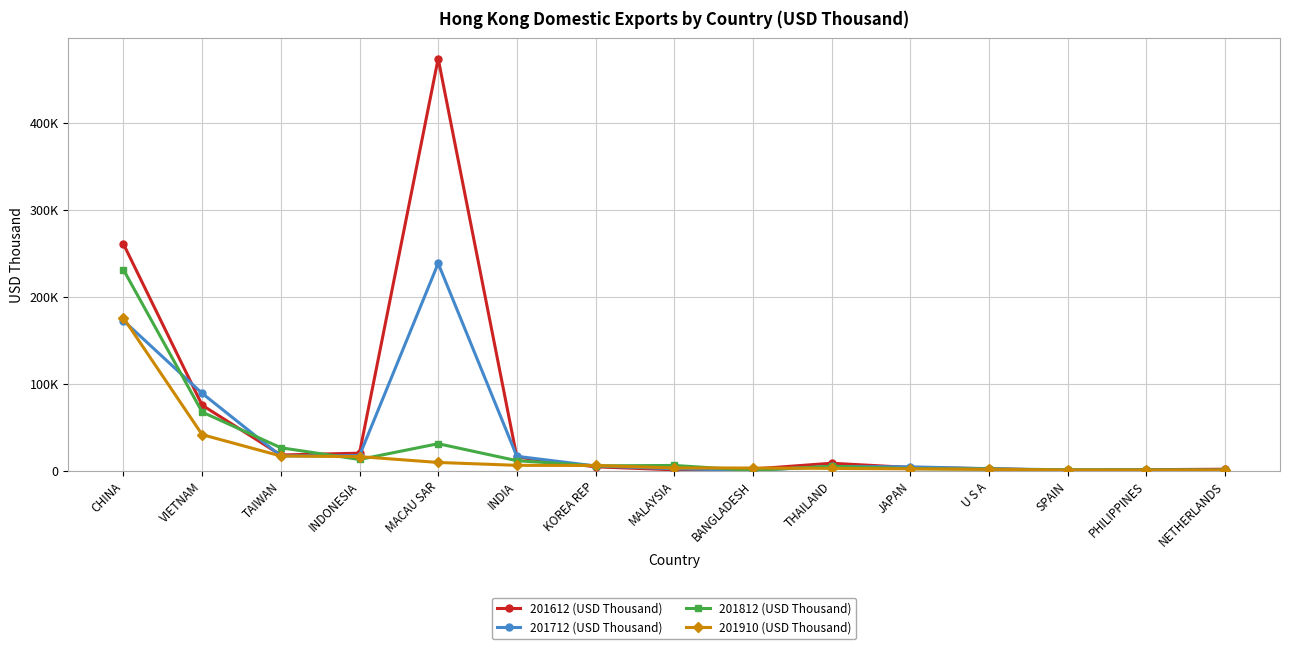

Which series has the largest total across all categories?

201612 (USD Thousand)